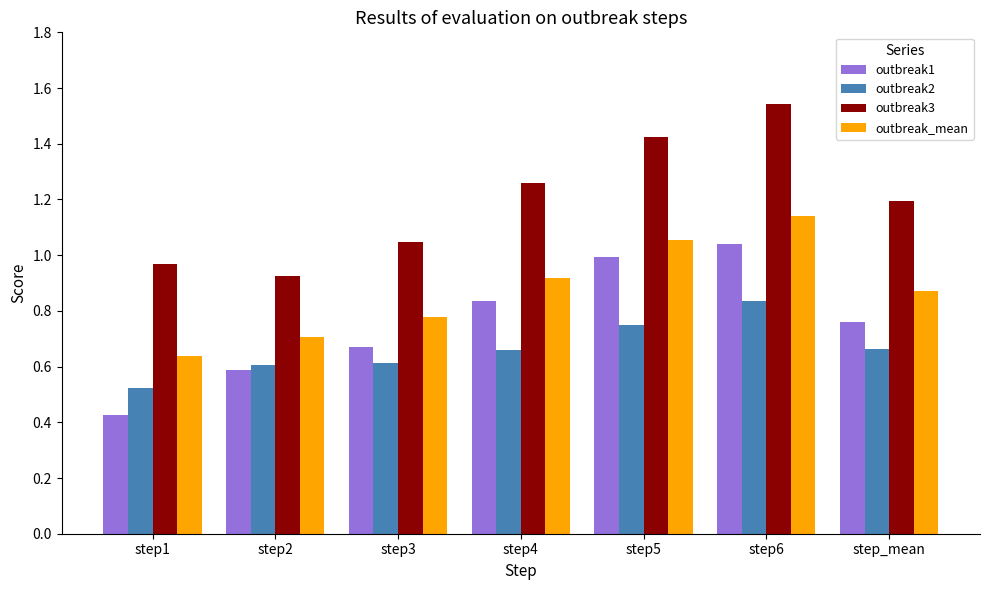

What is the sum of all outbreak3 values?

8.4